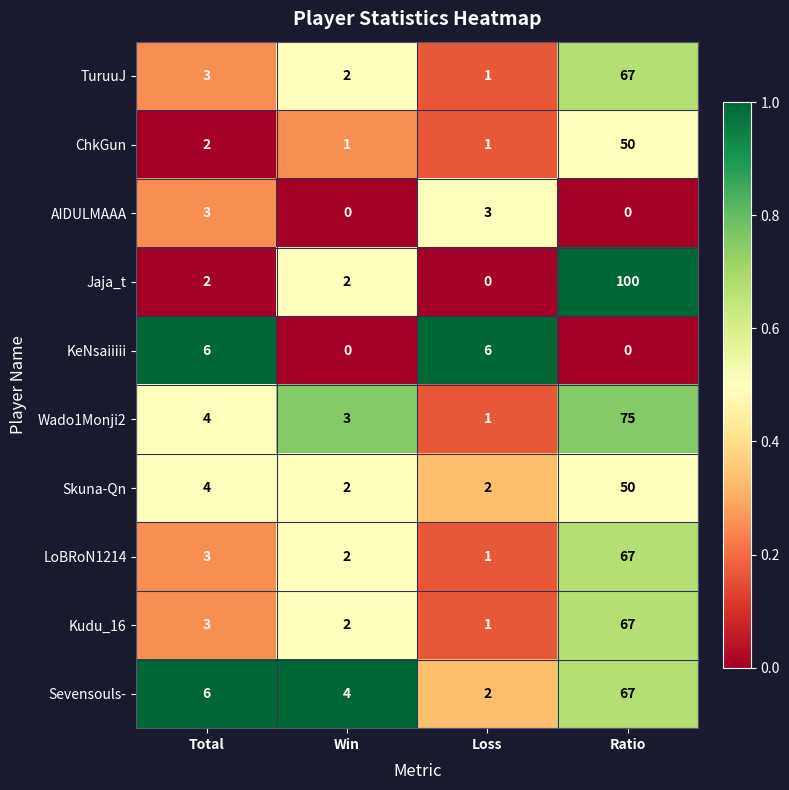

The value of Sevensouls- at Win is 4. True or false?

True